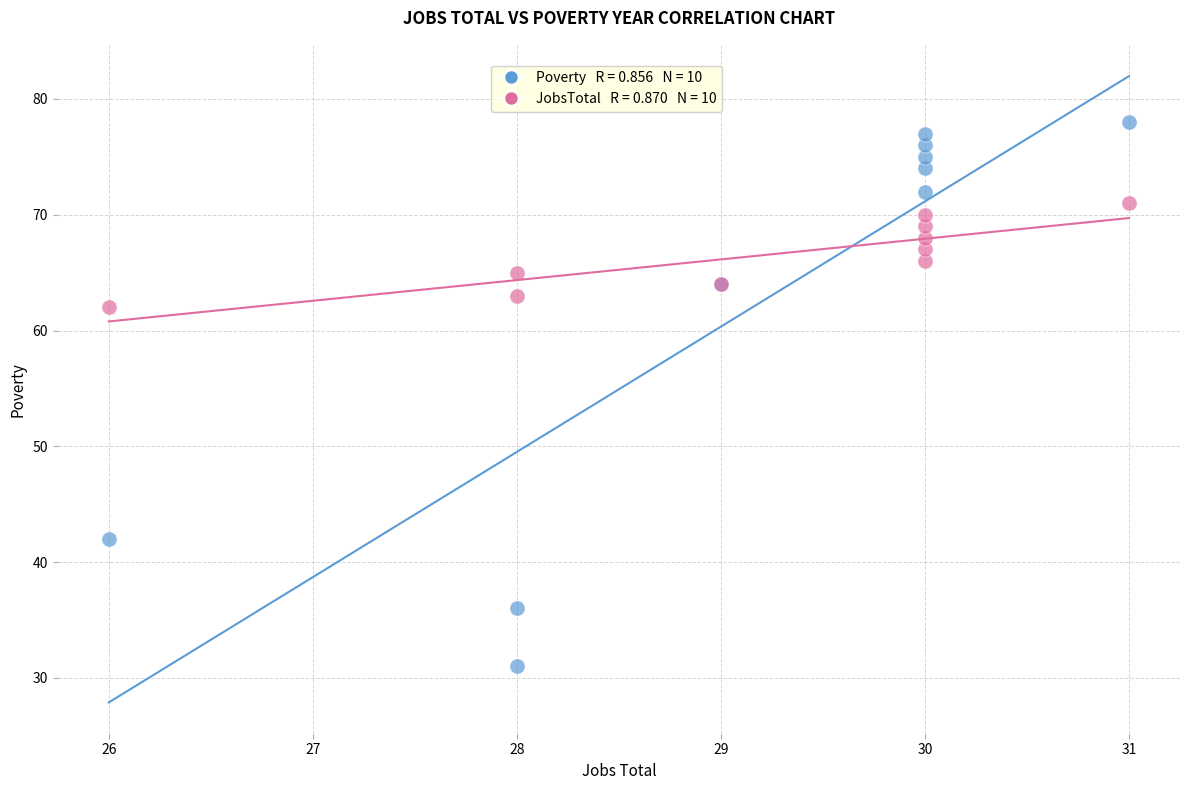

Across all series, what Y value is closest to 54?

62